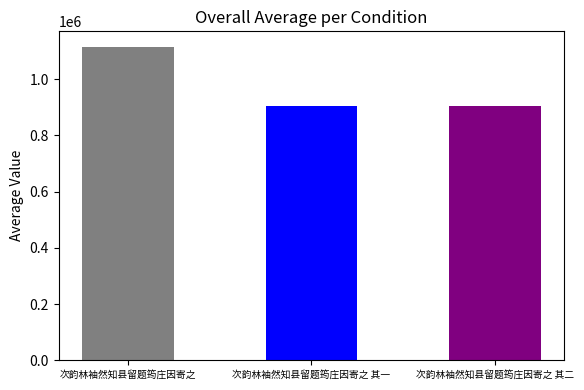

Reading right to left, transcribe all the data shown in this chart.

次韵林袖然知县留题筠庄因寄之 其二=906040	次韵林袖然知县留题筠庄因寄之 其一=906041	次韵林袖然知县留题筠庄因寄之=1114265